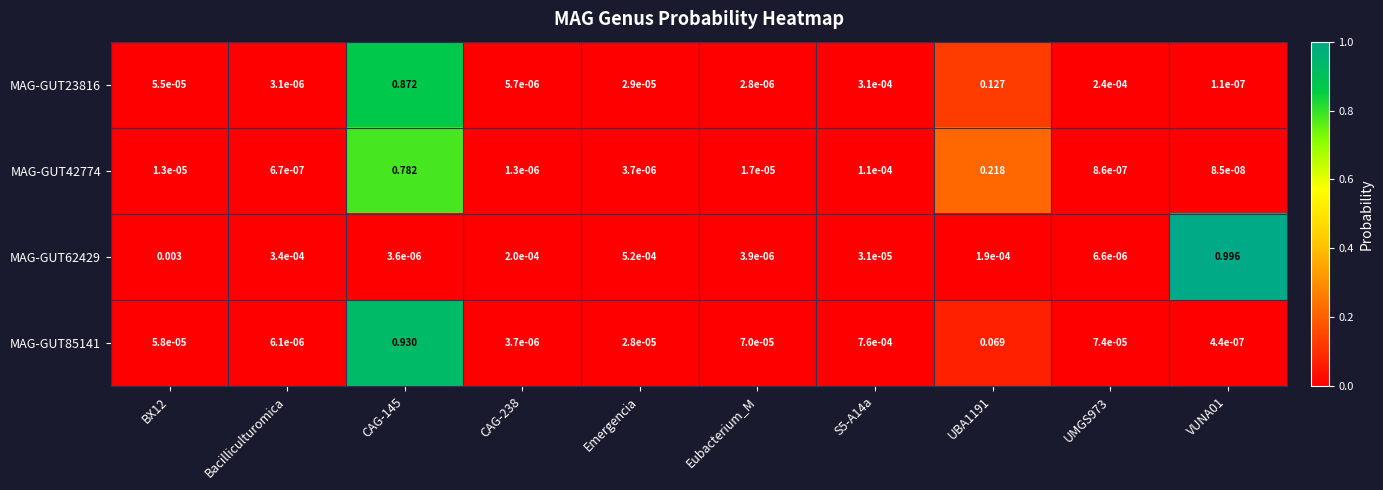

Is the value of MAG-GUT62429 at BX12 greater than the value of MAG-GUT42774 at UBA1191?

No